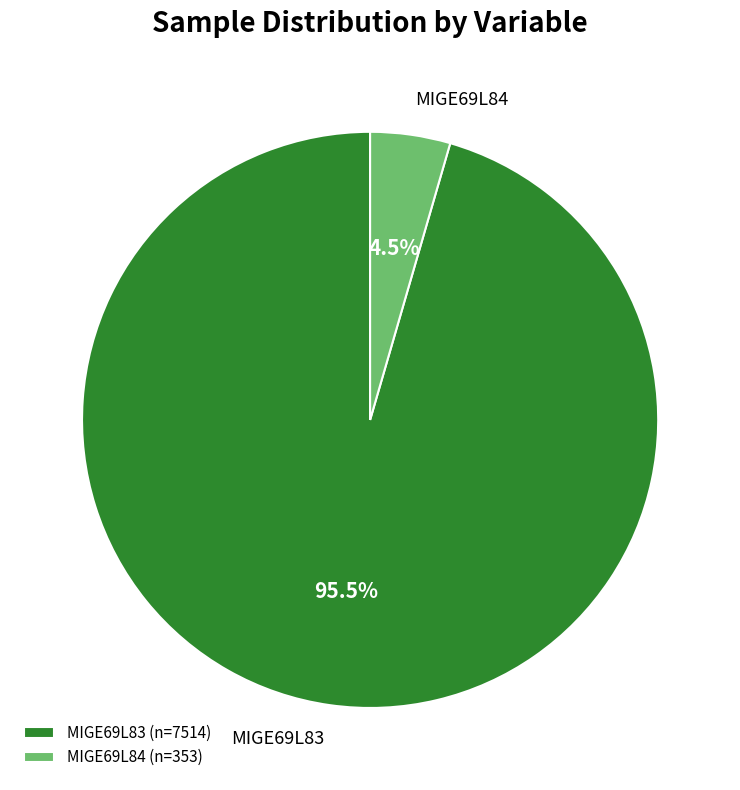

Is there any slice that represents more than half of the pie?

Yes